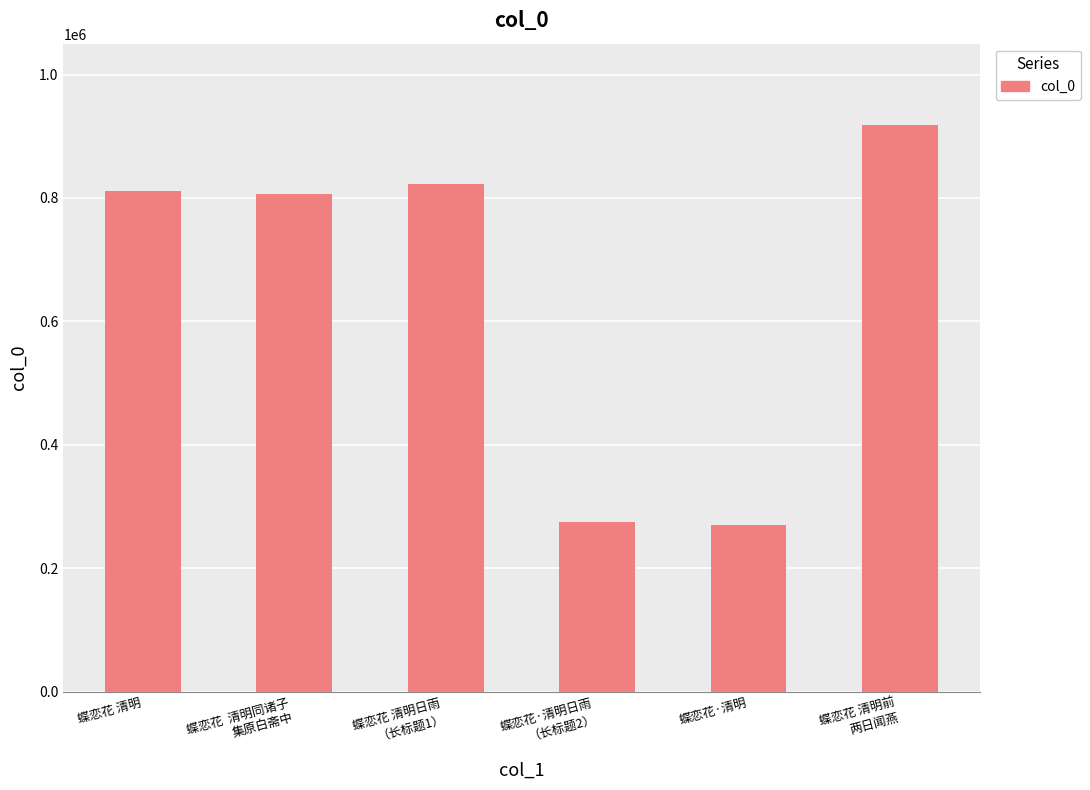

What is the difference between the second highest and minimum values?

552653